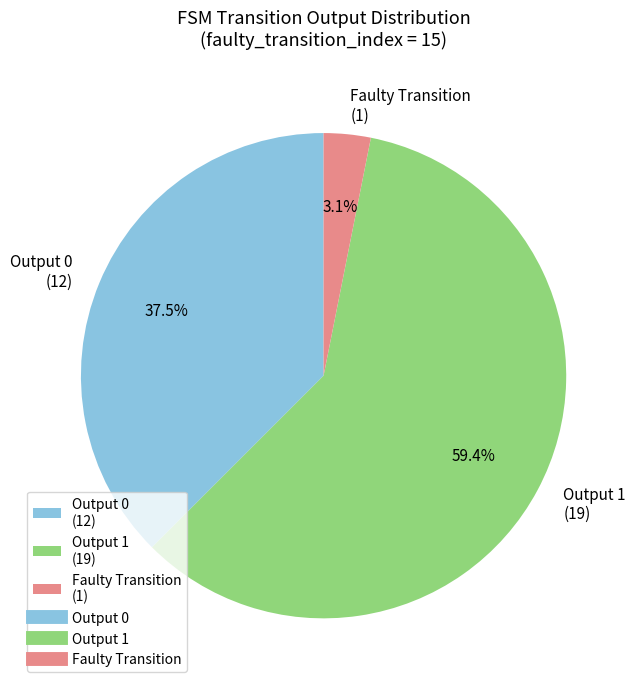

Rank the categories by value from lowest to highest.

Faulty Transition (1), Output 0 (12), Output 1 (19)